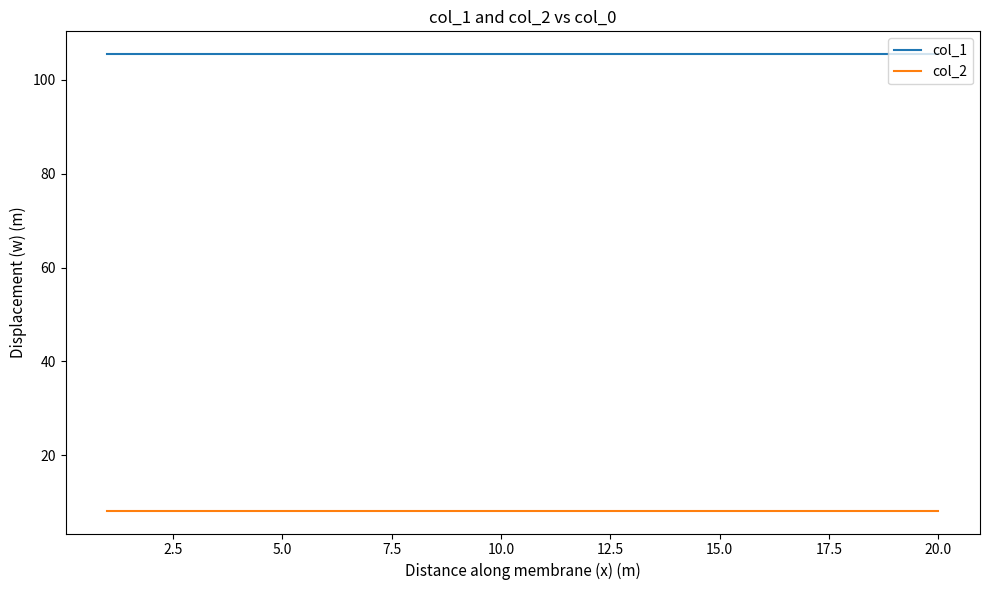

What are all the series names shown in the legend?

col_1, col_2